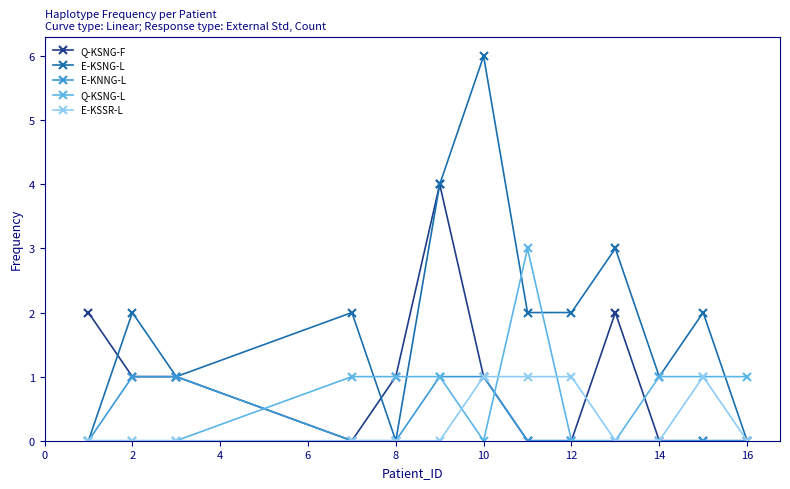

How many Q-KSNG-L values are between 0 and 1?

12